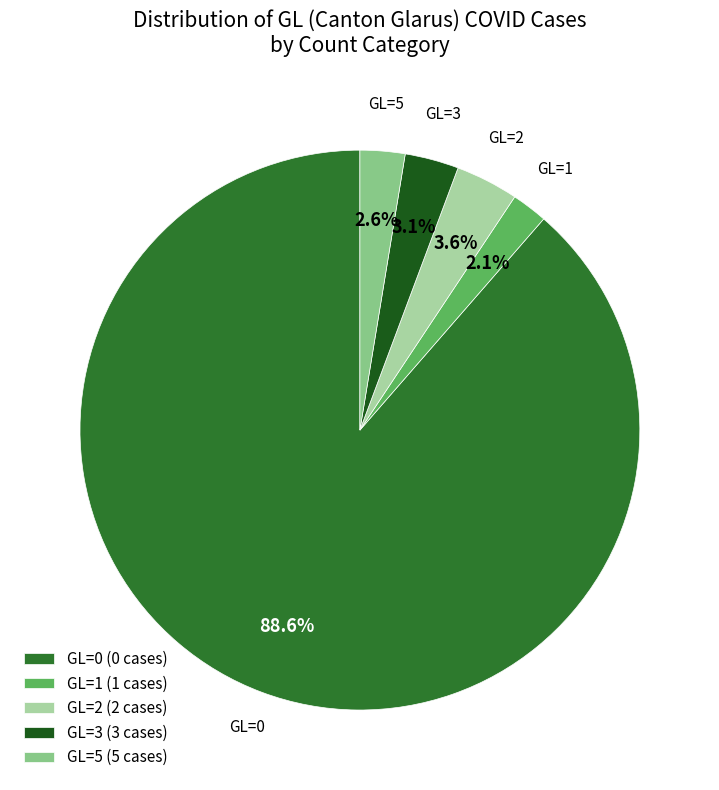

Which category accounts for the majority?

GL=0